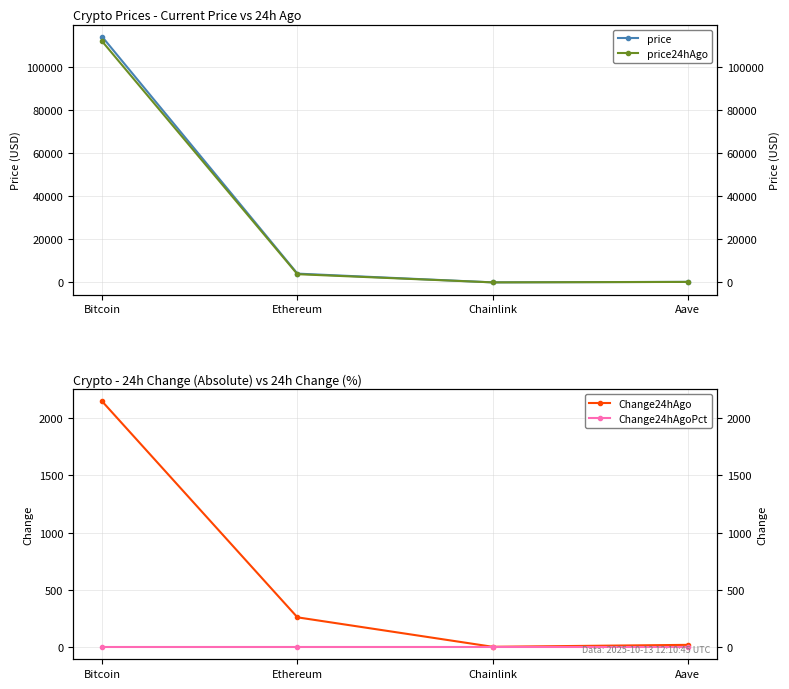

Which category has the highest value in the Change24hAgoPct series?

Chainlink